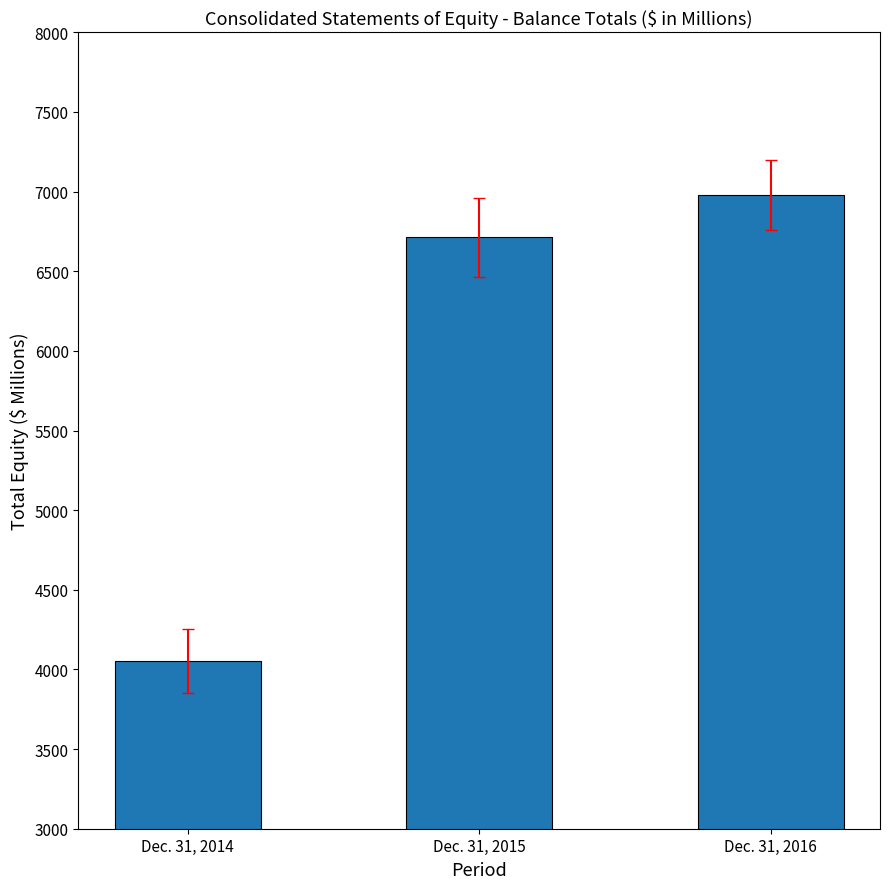

Rank the categories by value from lowest to highest.

Dec. 31, 2014, Dec. 31, 2015, Dec. 31, 2016